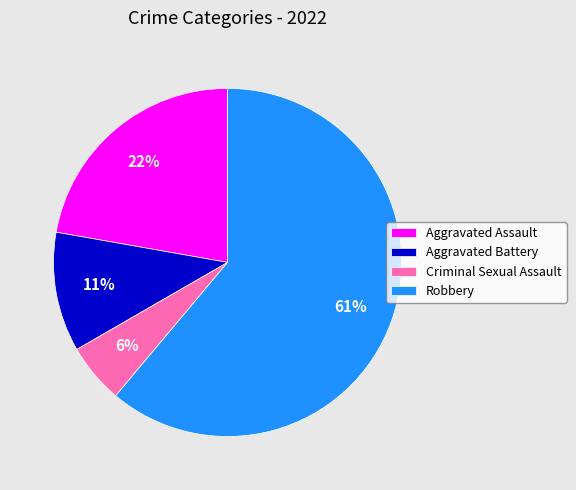

Which category has the smallest portion of the pie?

Criminal Sexual Assault